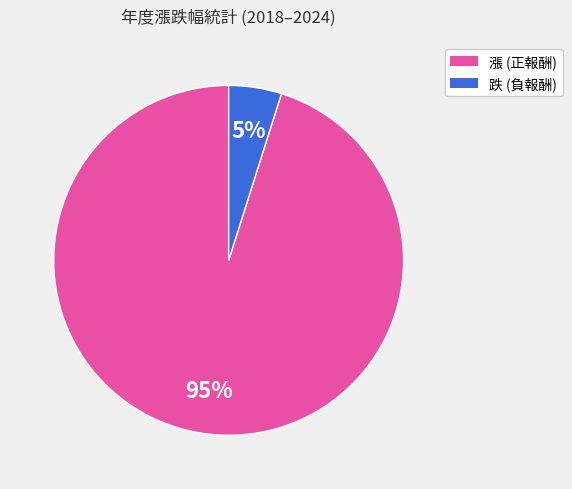

Is there any slice that represents more than half of the pie?

Yes